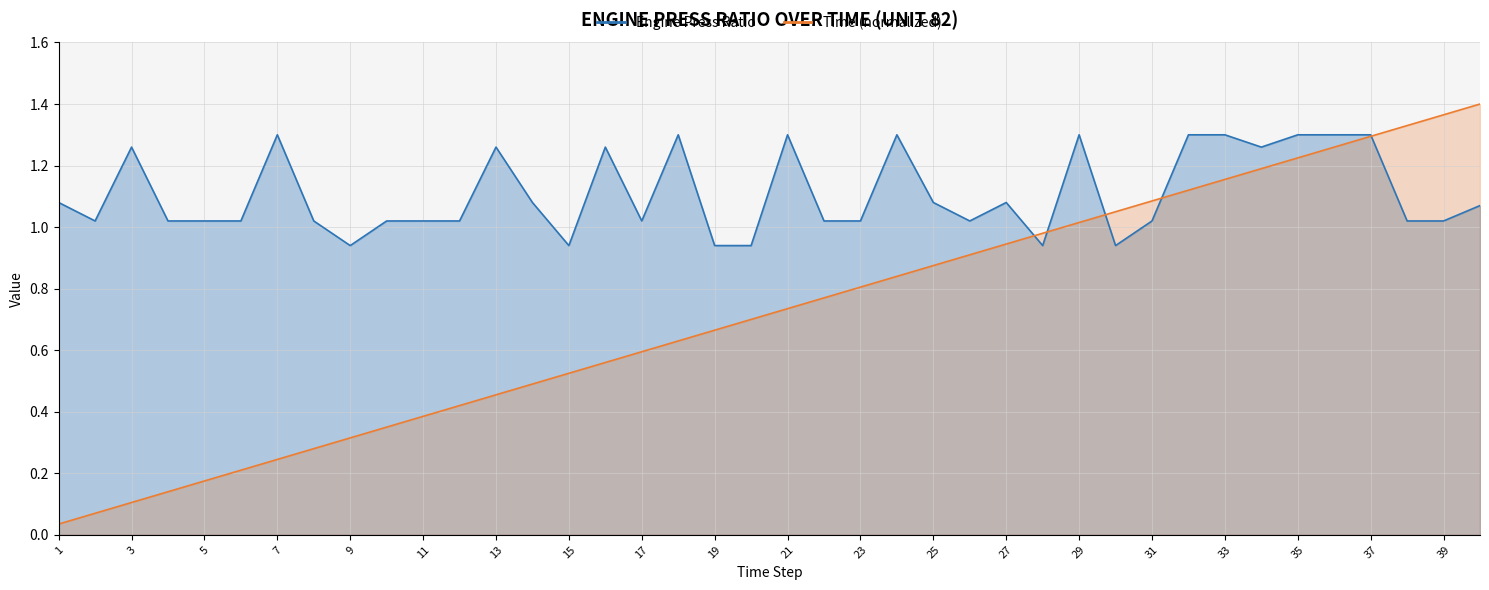

What is the total value across all series at 38?

2.3